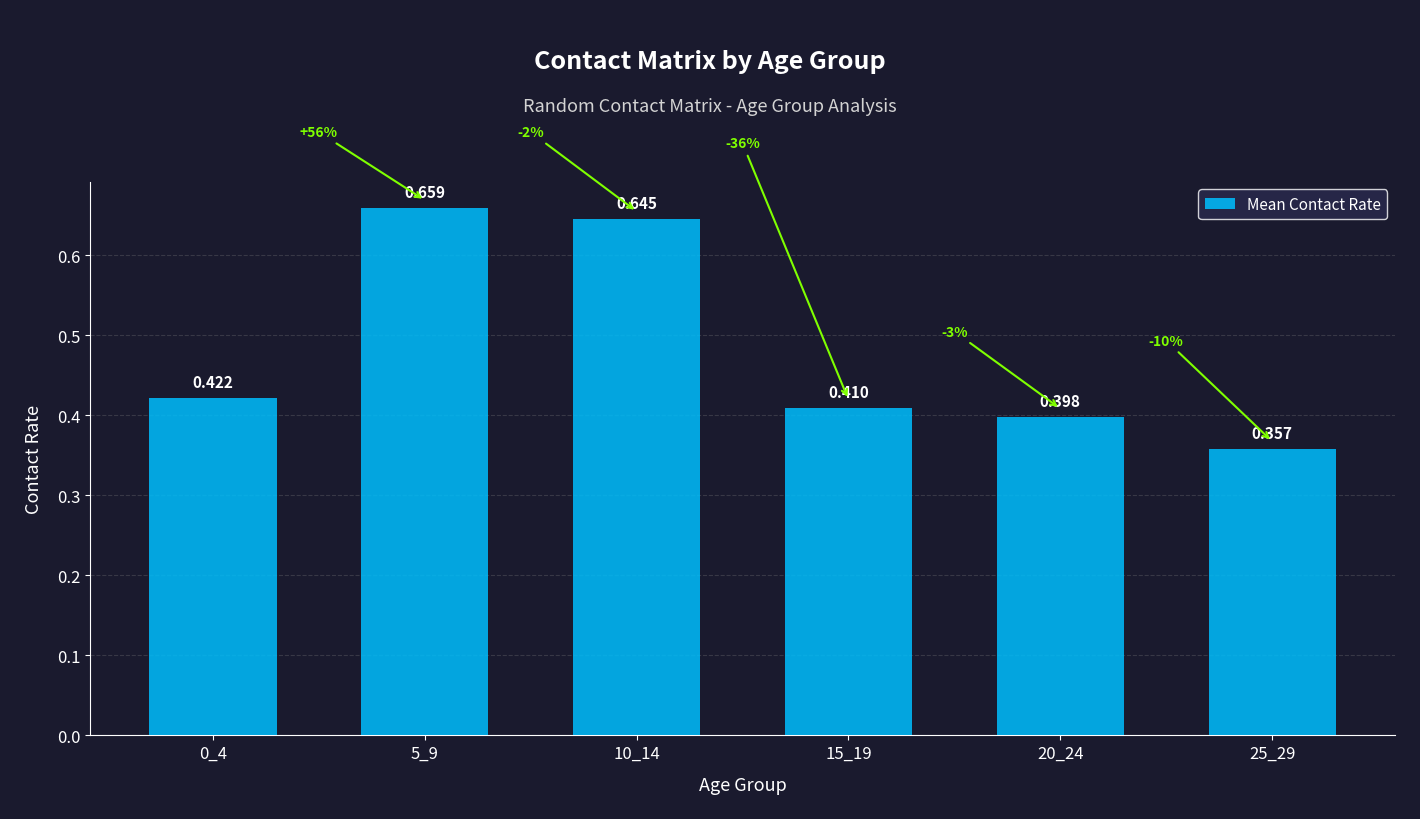

The value at 20_24 is 0.4. True or false?

True